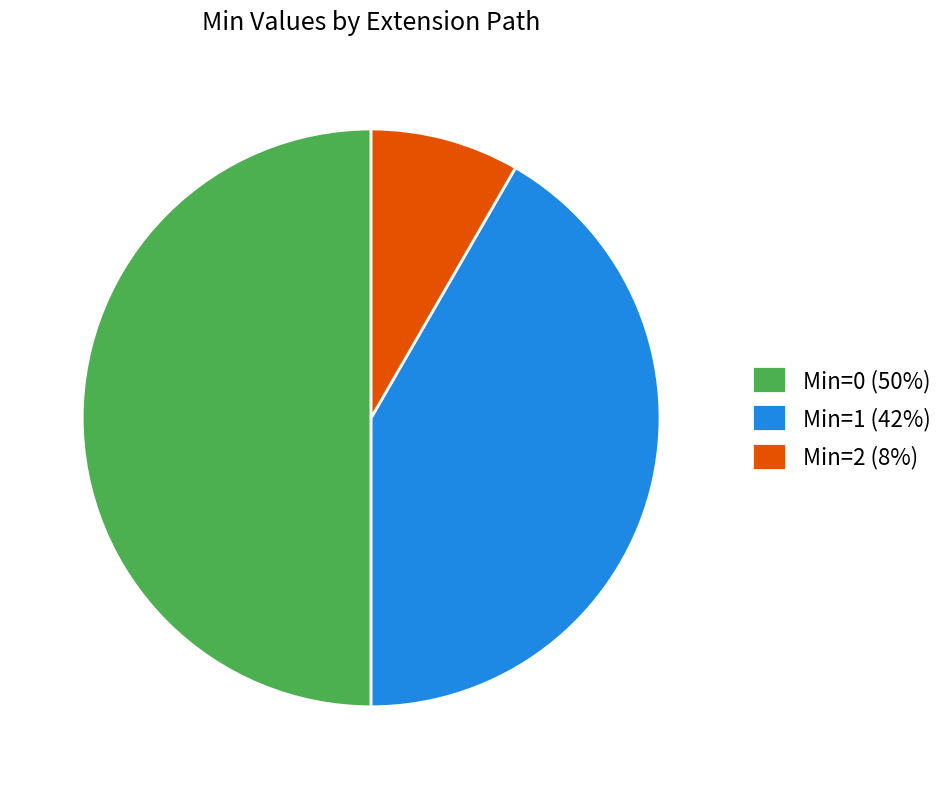

How many slices are in this pie chart?

3